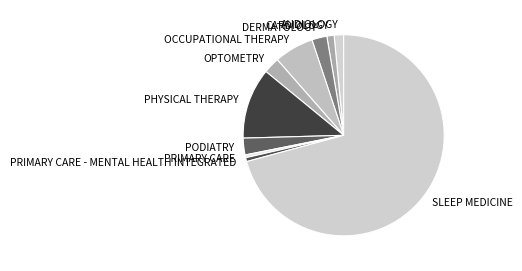

Which slice represents more than half of the pie?

SLEEP MEDICINE